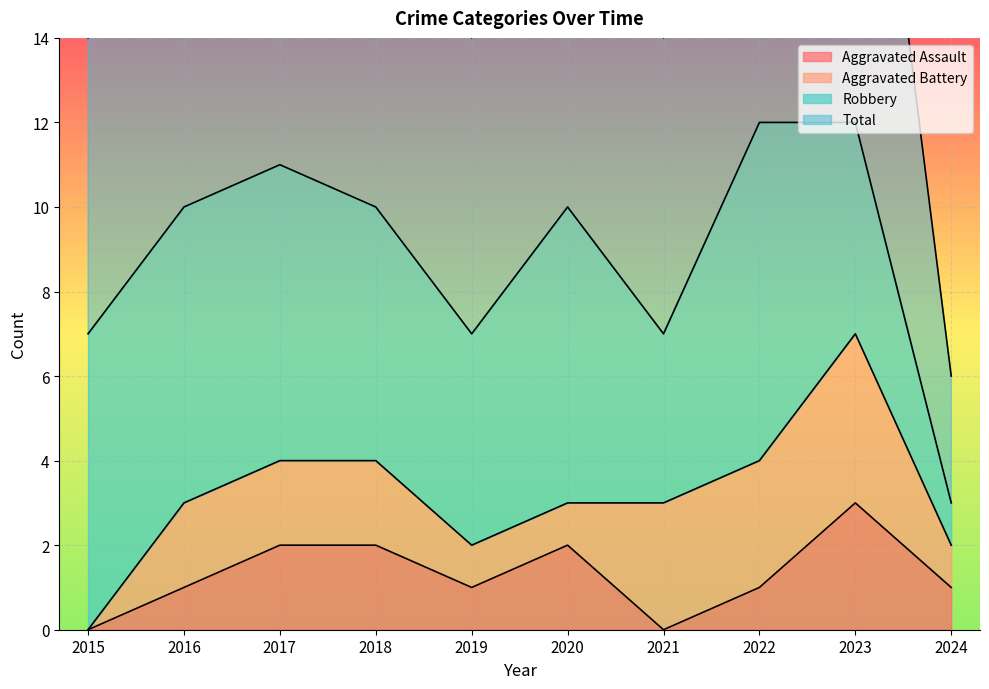

The Aggravated Assault series shows 2 at 2017. True or false?

True